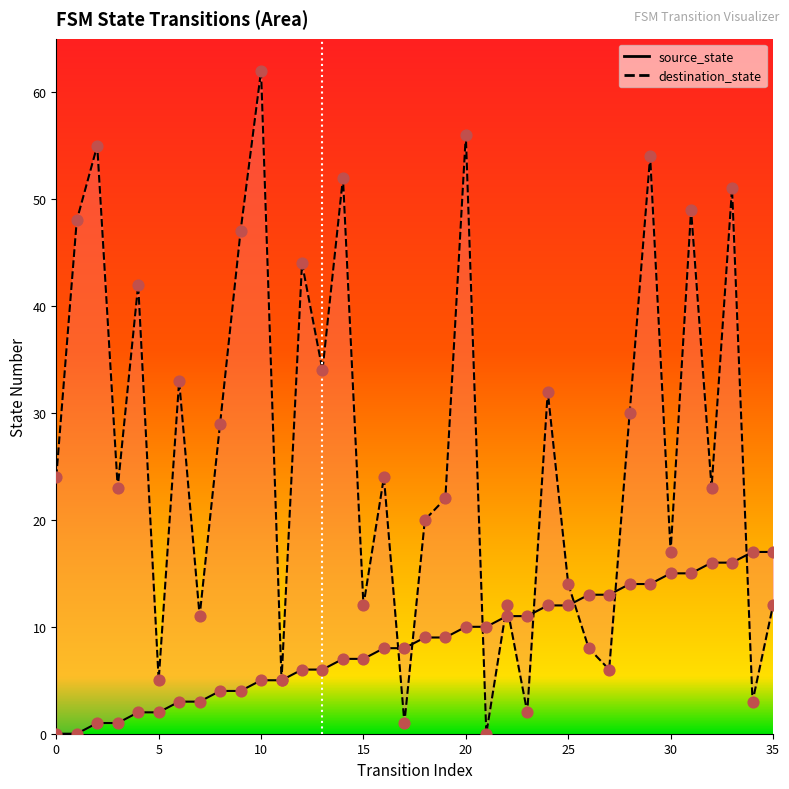

Which series reaches the maximum Y coordinate?

destination_state